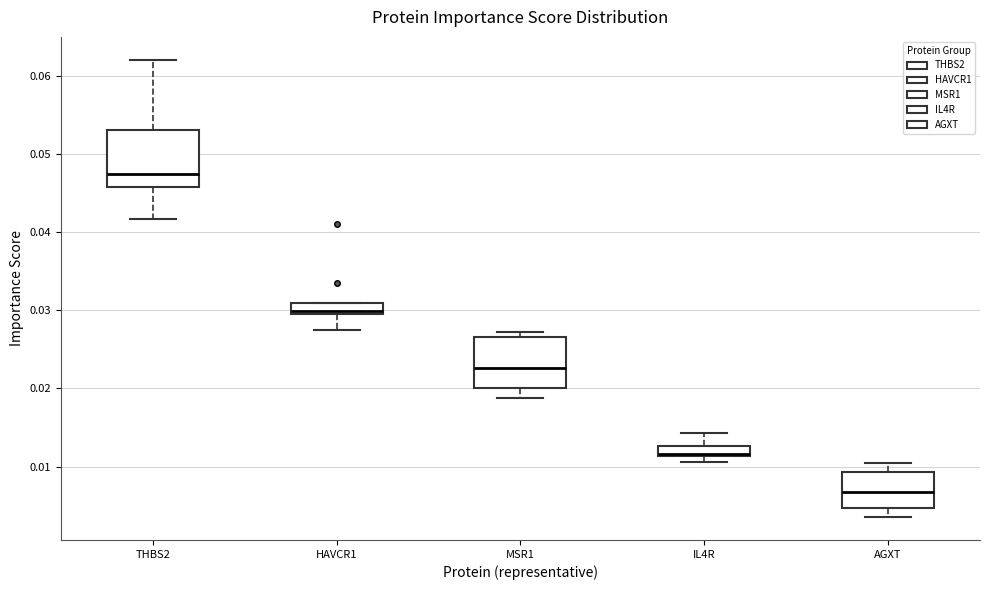

Which box's median line is the lowest?

AGXT